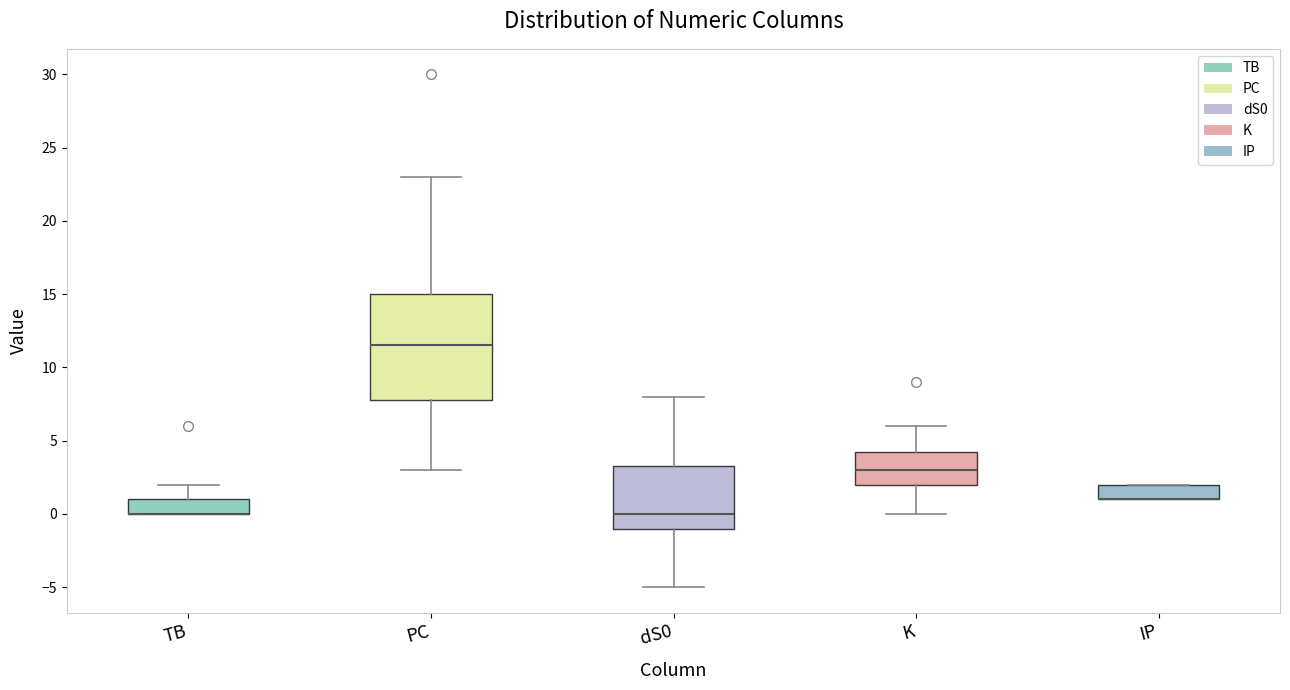

Reading left to right, read every box against the y-axis: the position of its median line, the range the box covers, and the ends of its whiskers. The values are not printed on the chart, so give them approximately, as read against the axis.

TB: median 0.0 (drawn on the box's lower edge), box 0.0 to 1.0, whiskers 0.0 to 2.0
PC: median 11.5, box 8.0 to 15.0, whiskers 3.0 to 23.0
dS0: median 0.0, box -1.0 to 3.5, whiskers -5.0 to 8.0
K: median 3.0, box 2.0 to 4.5, whiskers 0.0 to 6.0
IP: median 1.0 (drawn on the box's lower edge), box 1.0 to 2.0, whiskers 1.0 to 2.0